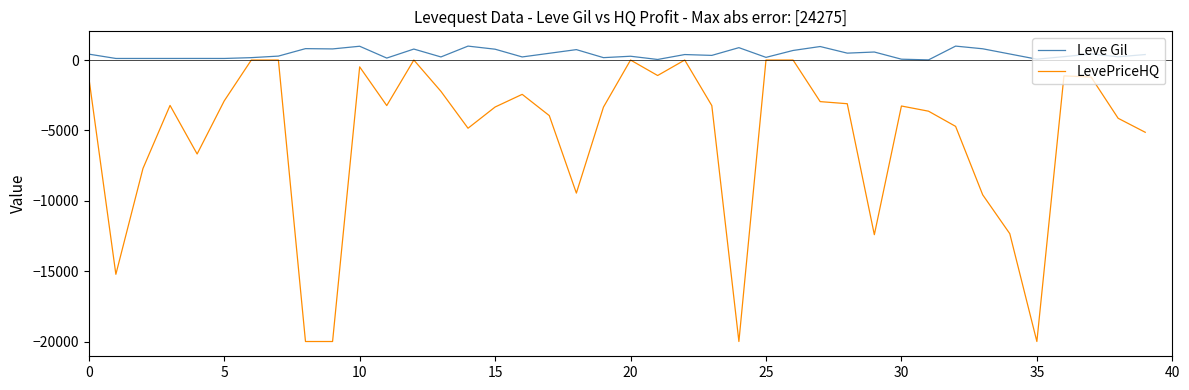

Which series has the largest total across all categories?

Leve Gil